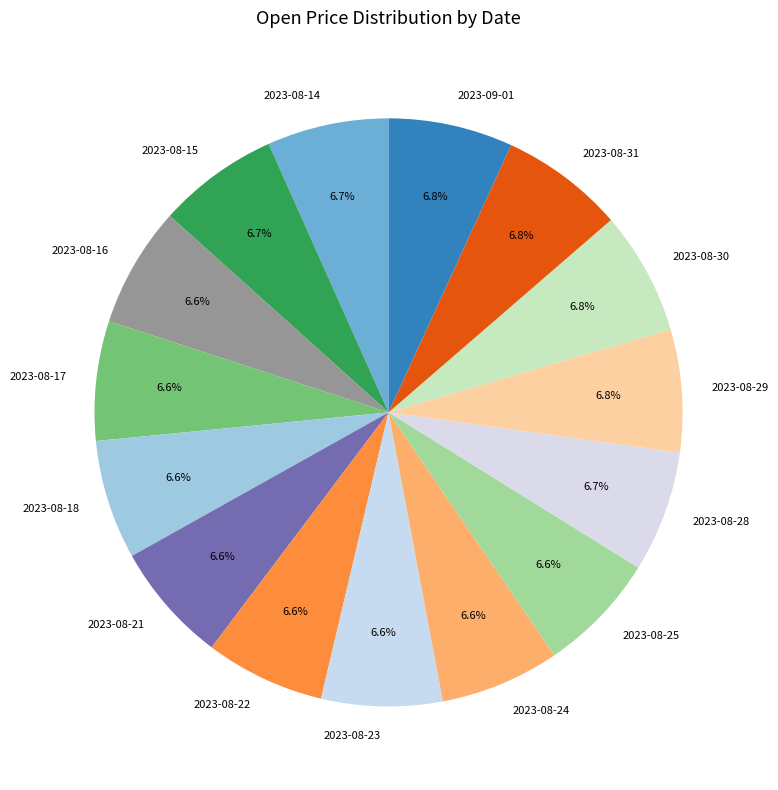

Does 2023-08-18 account for over 50% of the chart?

No